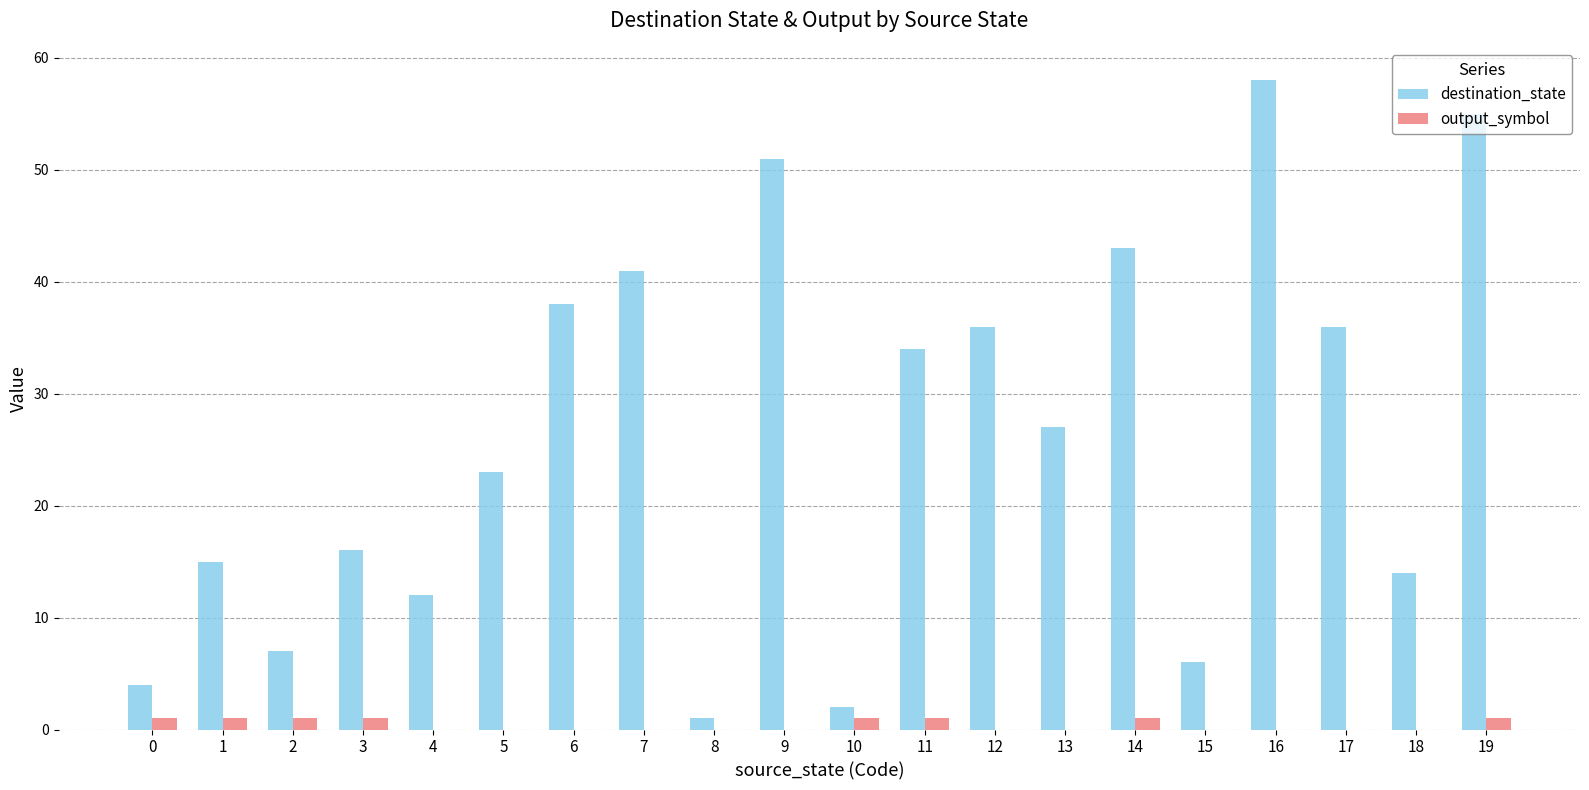

The value of output_symbol at 15 is 0. True or false?

True